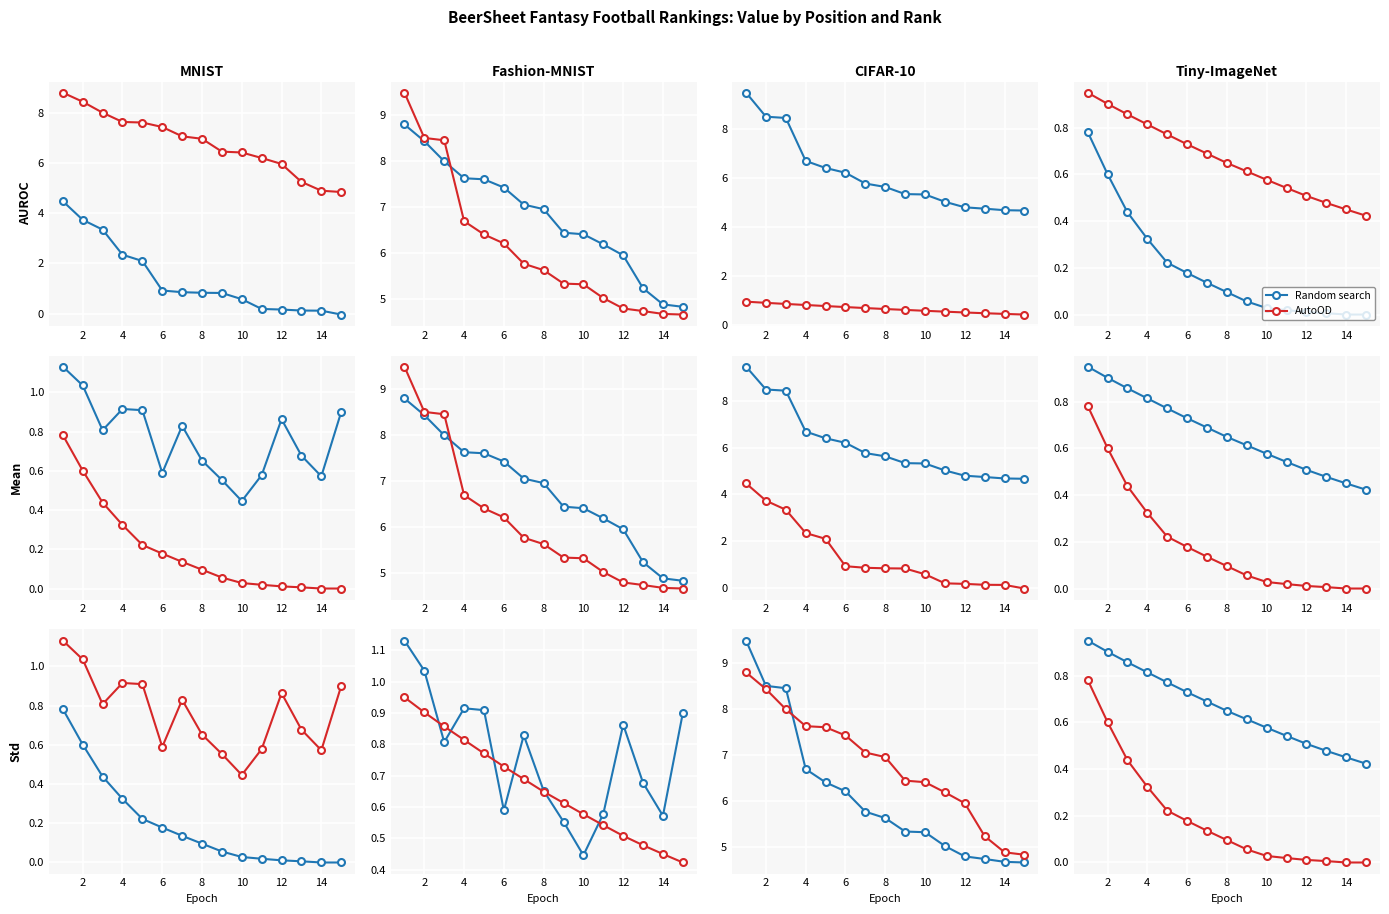

List the series in order of their overall mean, lowest first.

AutoOD, Random search